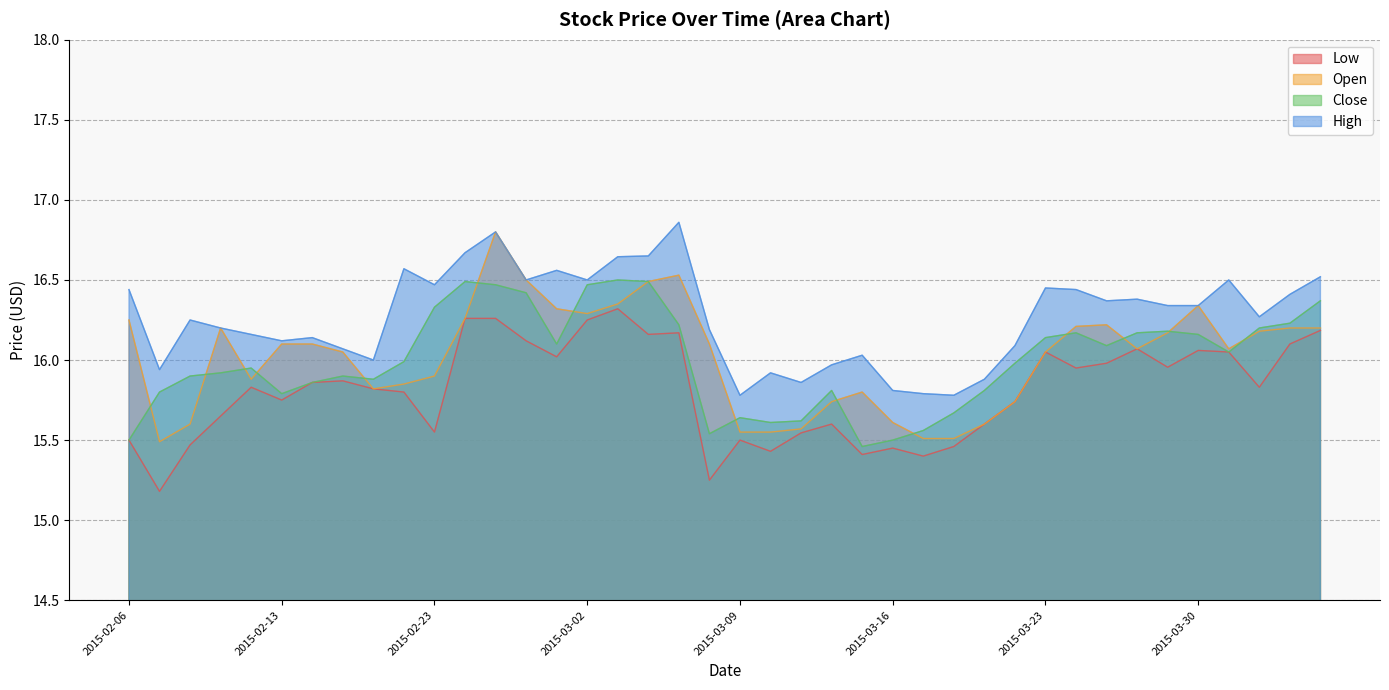

What position from the left is 2015-04-02?

39